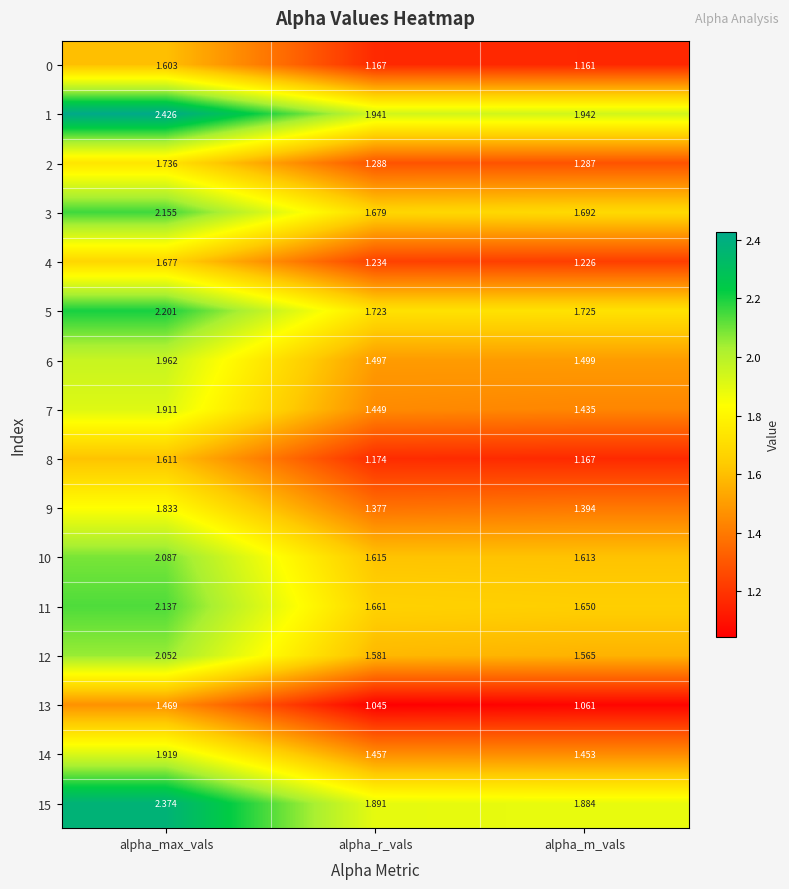

List the labels in order of 10 value, smallest first.

alpha_m_vals, alpha_r_vals, alpha_max_vals